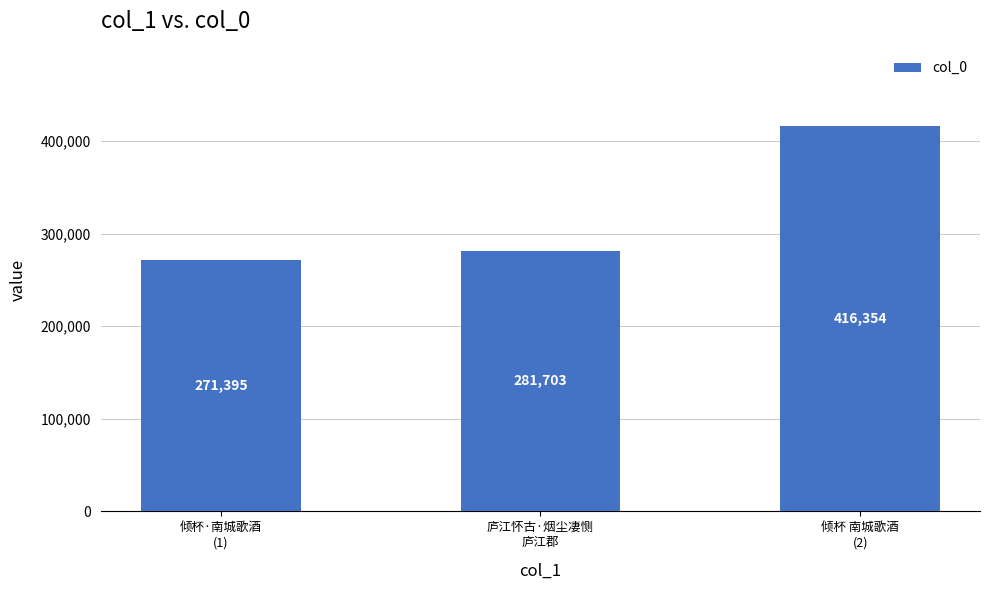

What is the sum of the values at 倾杯 南城歌酒
(2) and 庐江怀古·烟尘凄恻
庐江郡?

698057